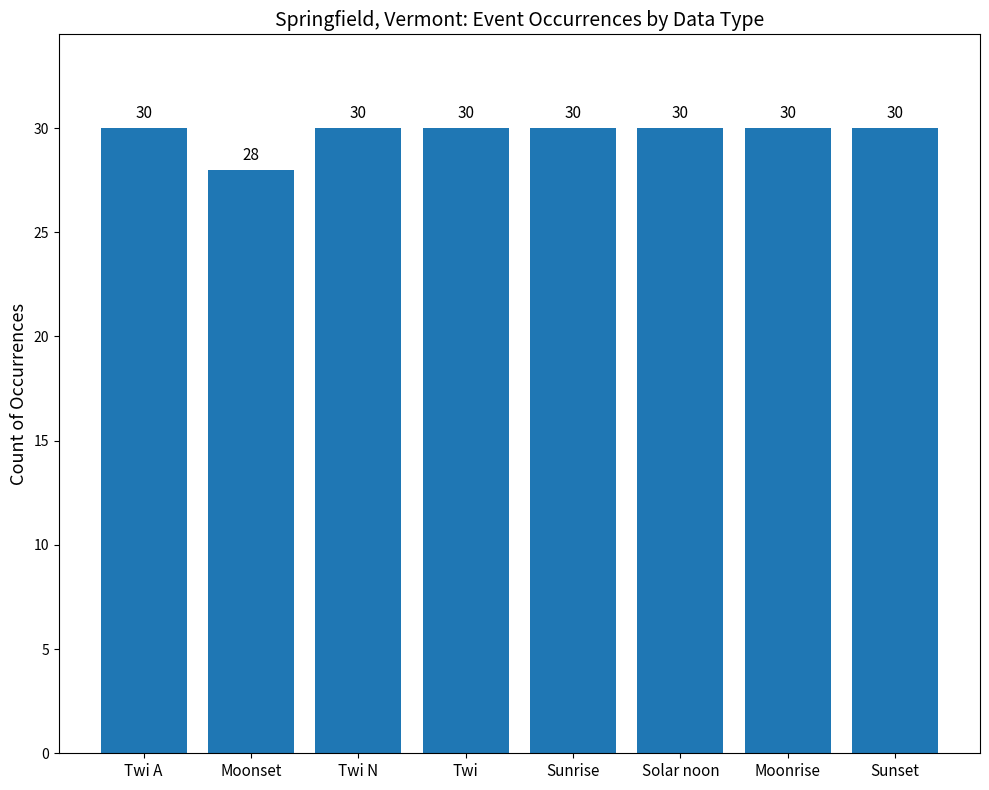

True or false: the data shows 30 at Twi A.

True